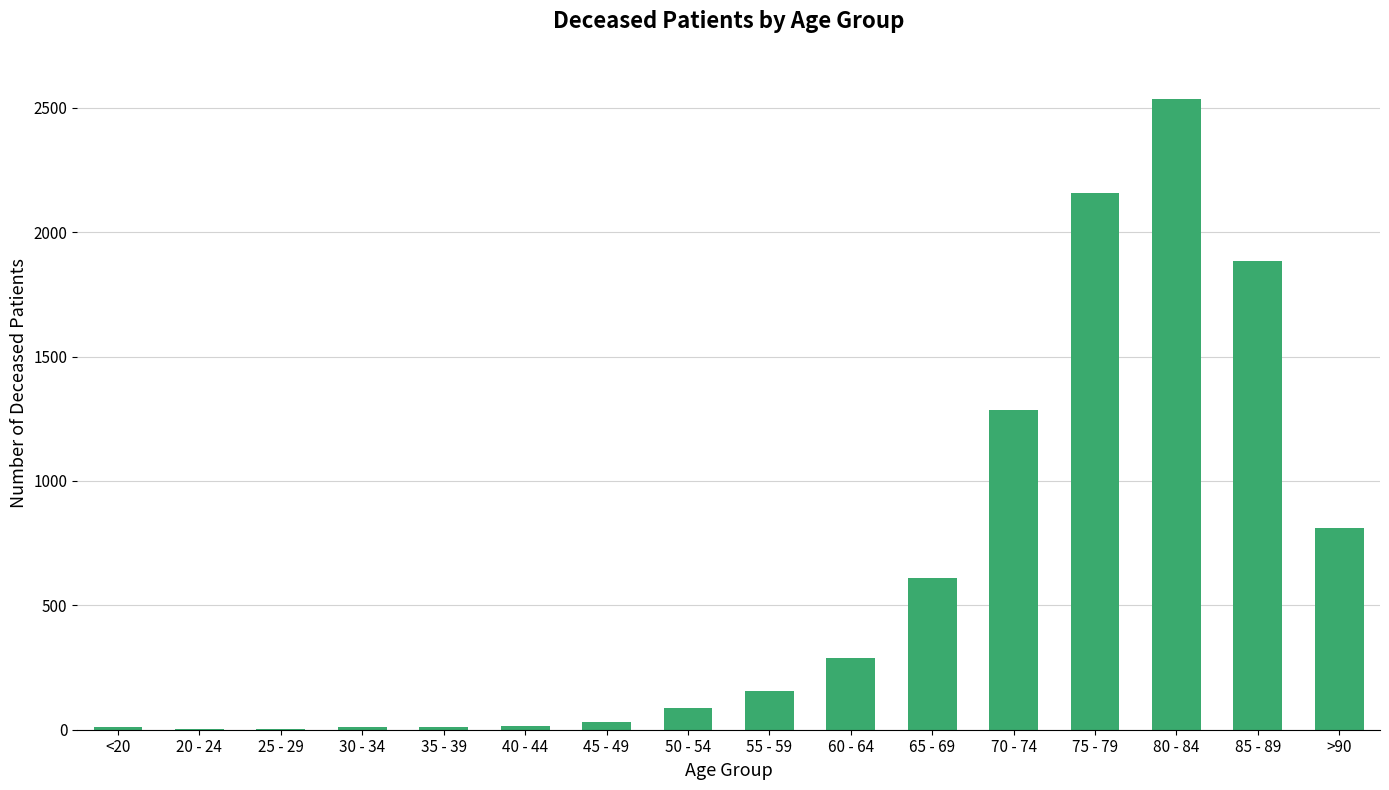

What is the greatest value displayed?

2534